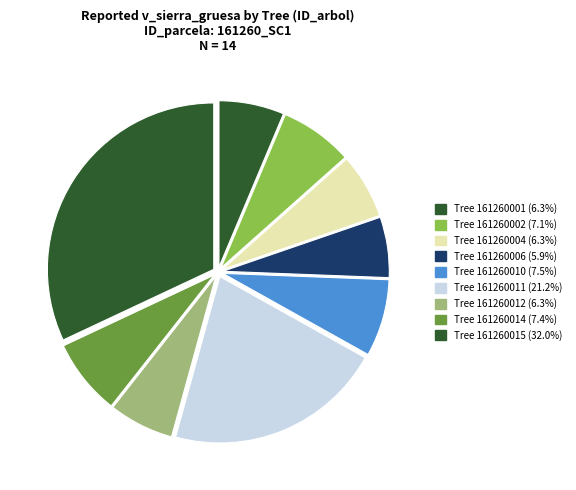

How many slices are in this pie chart?

9